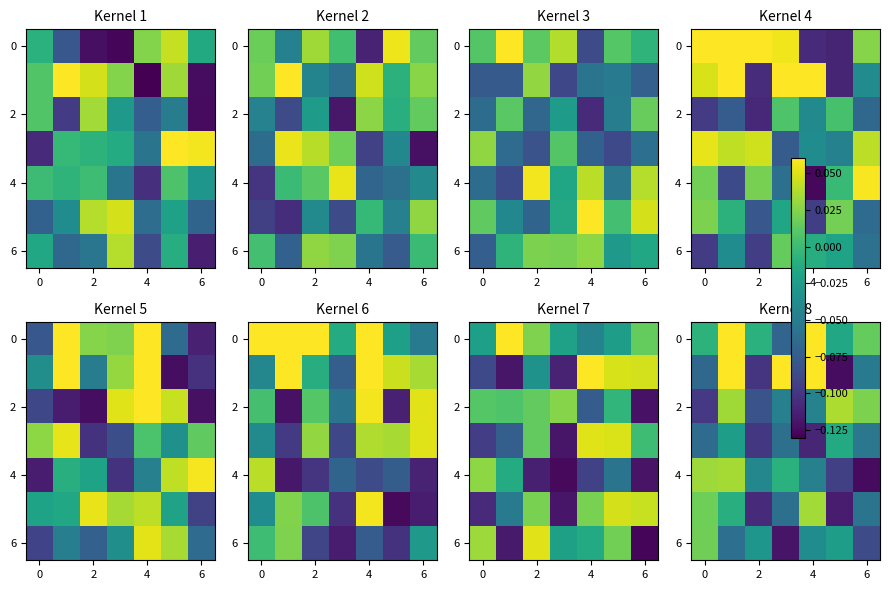

What is the difference between the highest and lowest values at 4?

0.1